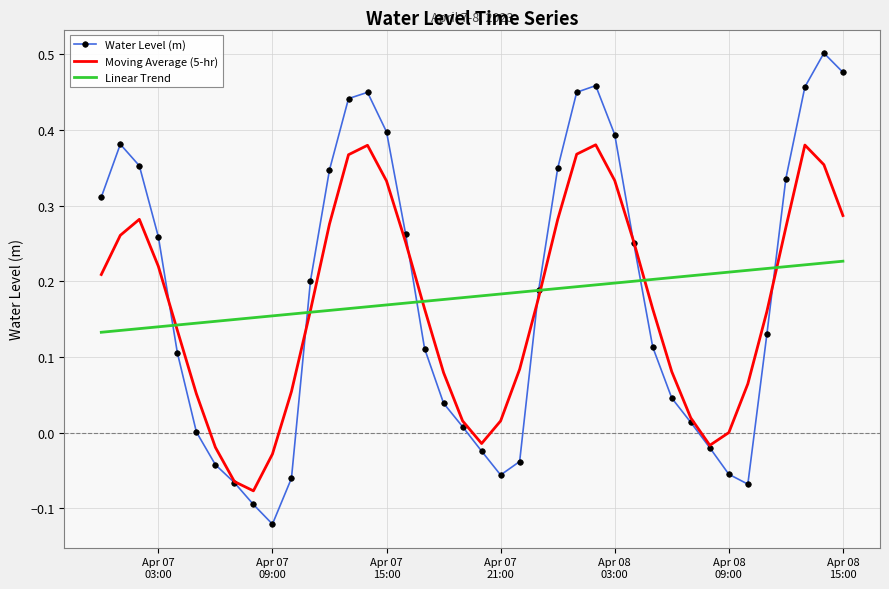

List the series in order of their peak value, highest first.

Water Level (m), Moving Average (5-hr), Linear Trend